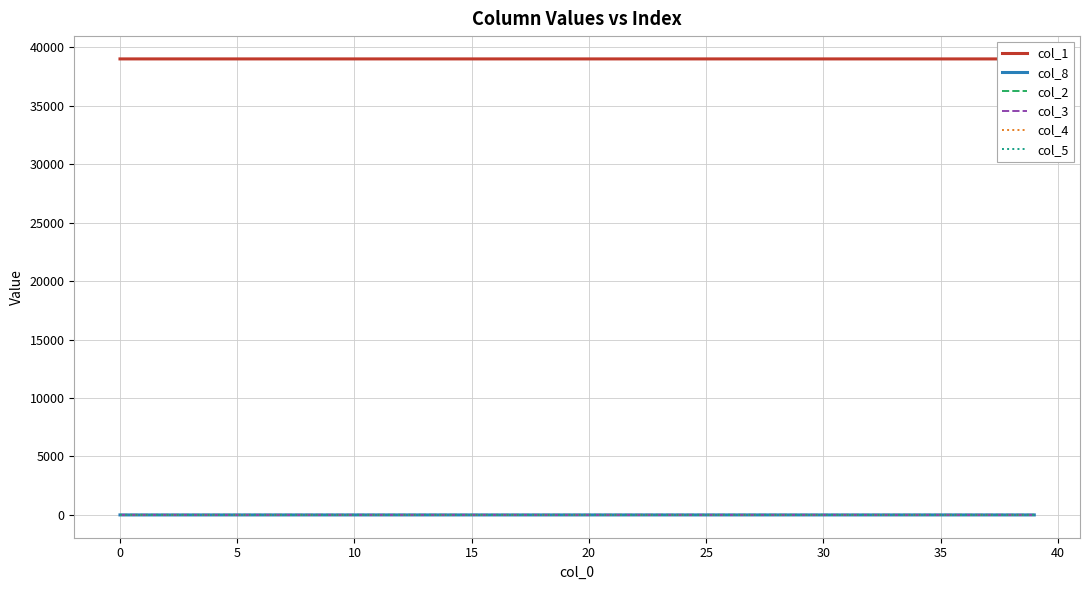

At which label does col_5 reach its peak?

15